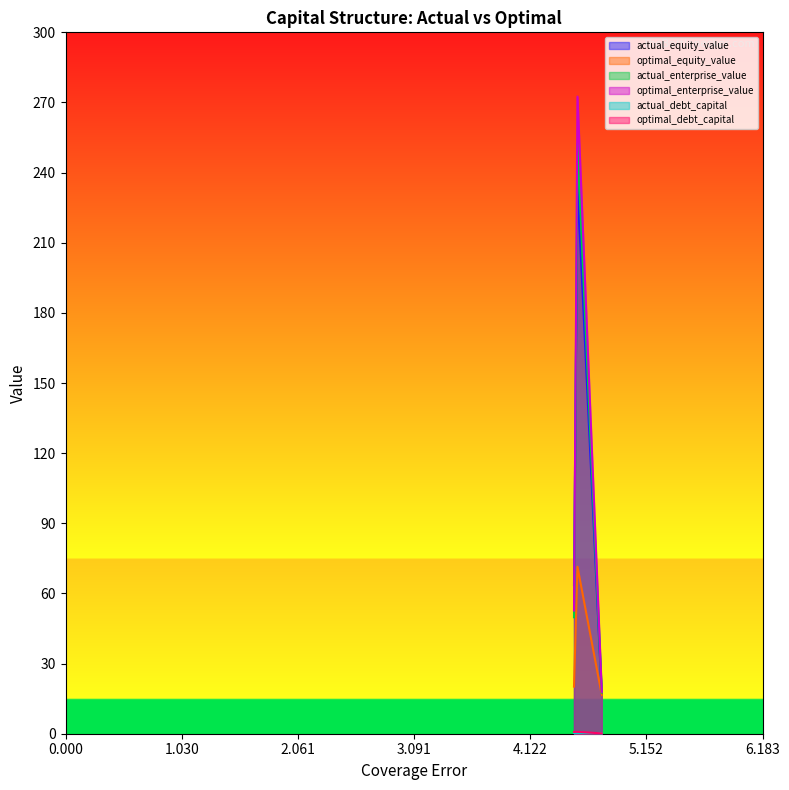

Which series has the largest total across all categories?

optimal_enterprise_value